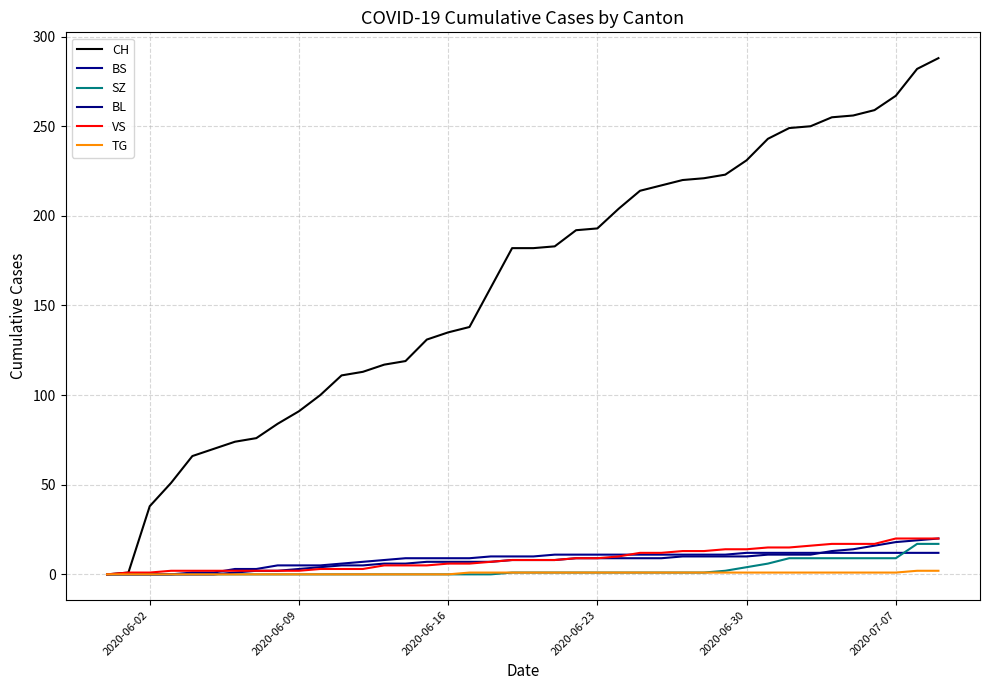

What is the average value of the BS series?

8